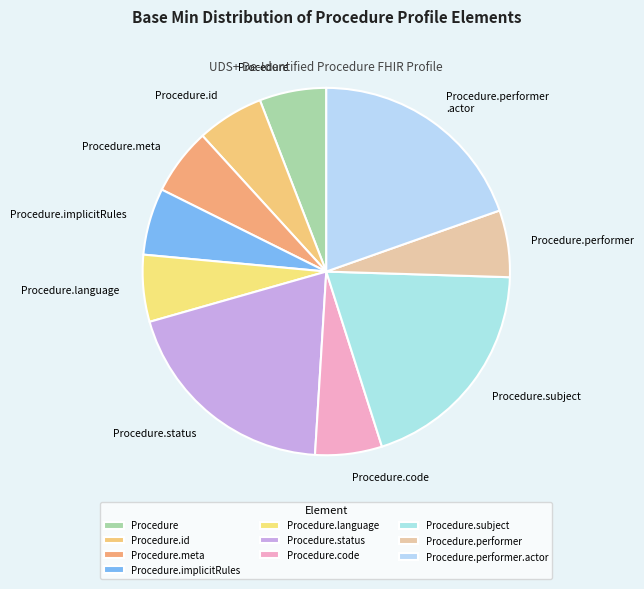

Does Procedure.performer.actor account for over 50% of the chart?

No